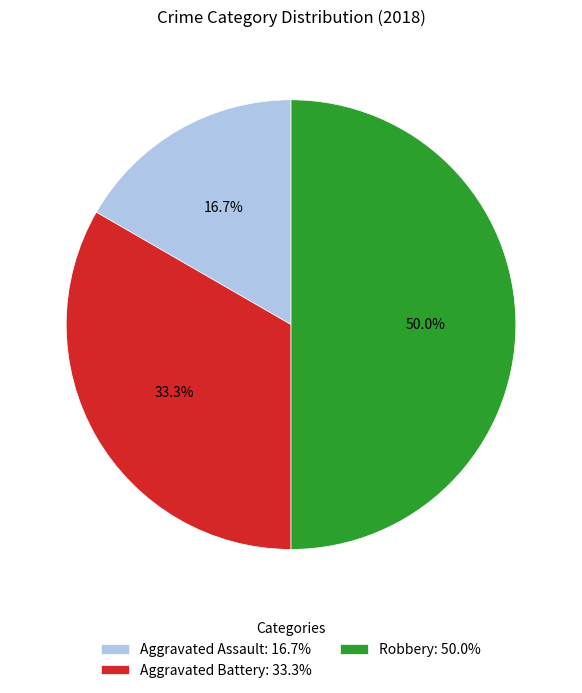

Which category has the smallest portion of the pie?

Aggravated Assault